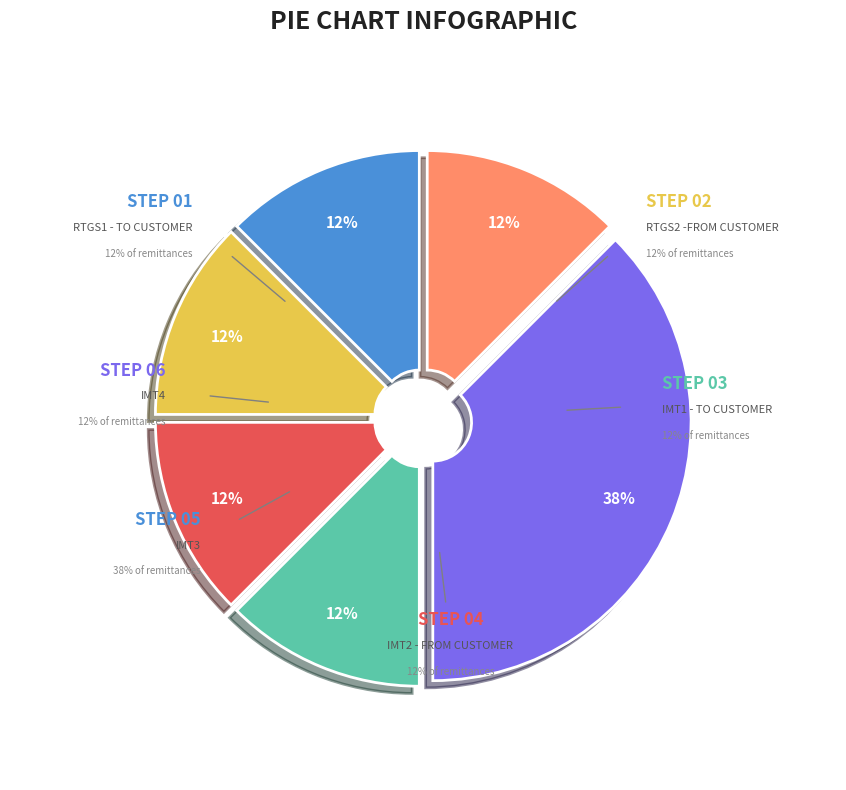

Approximately how many times larger is the value at IMT2 - FROM CUSTOMER compared to IMT1 - TO CUSTOMER?

1.0